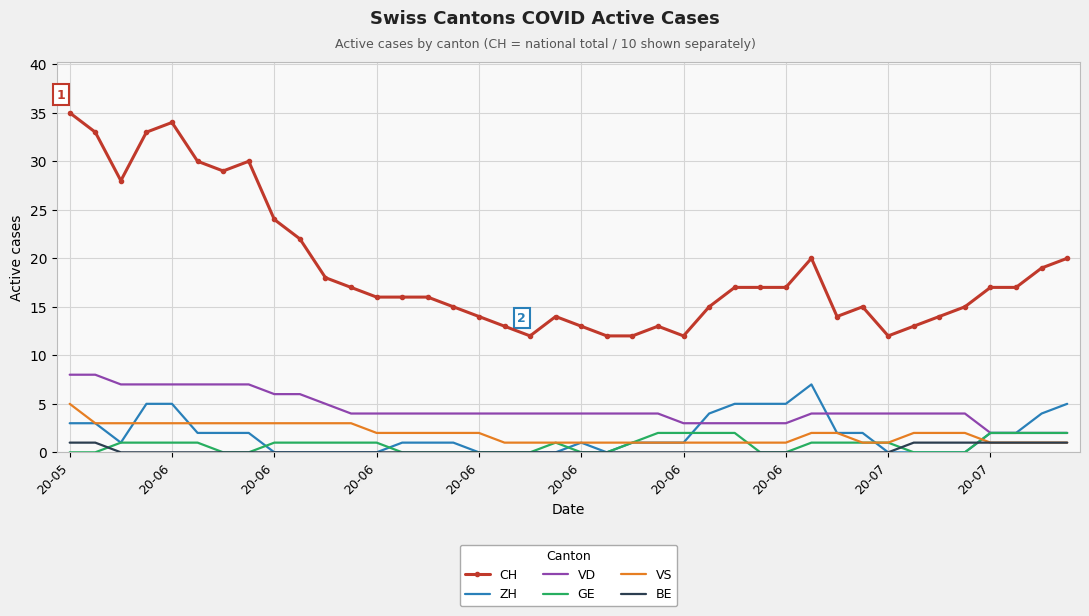

What is the lowest value of the CH series?

12